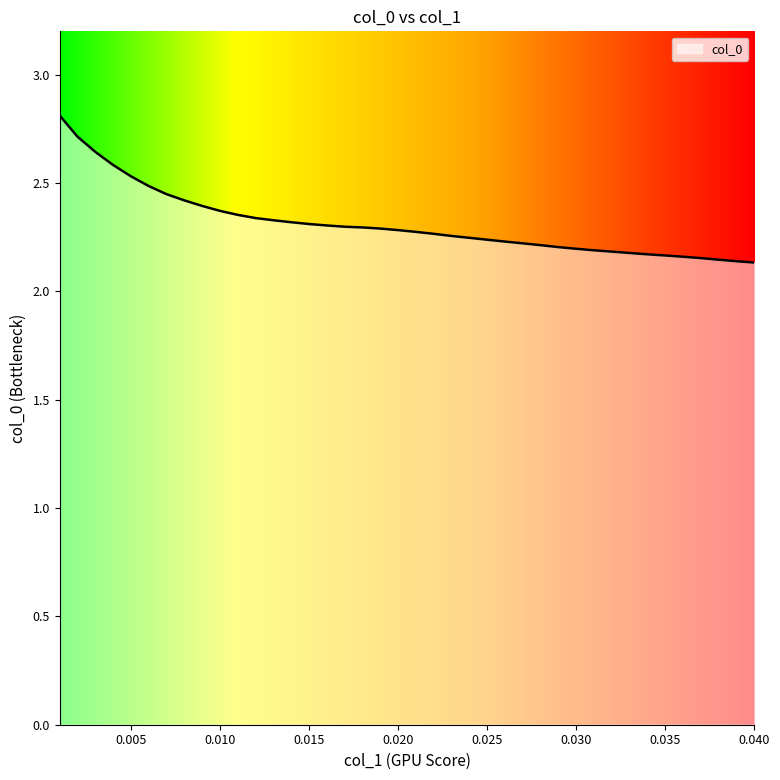

What is the maximum value shown in the chart?

2.8